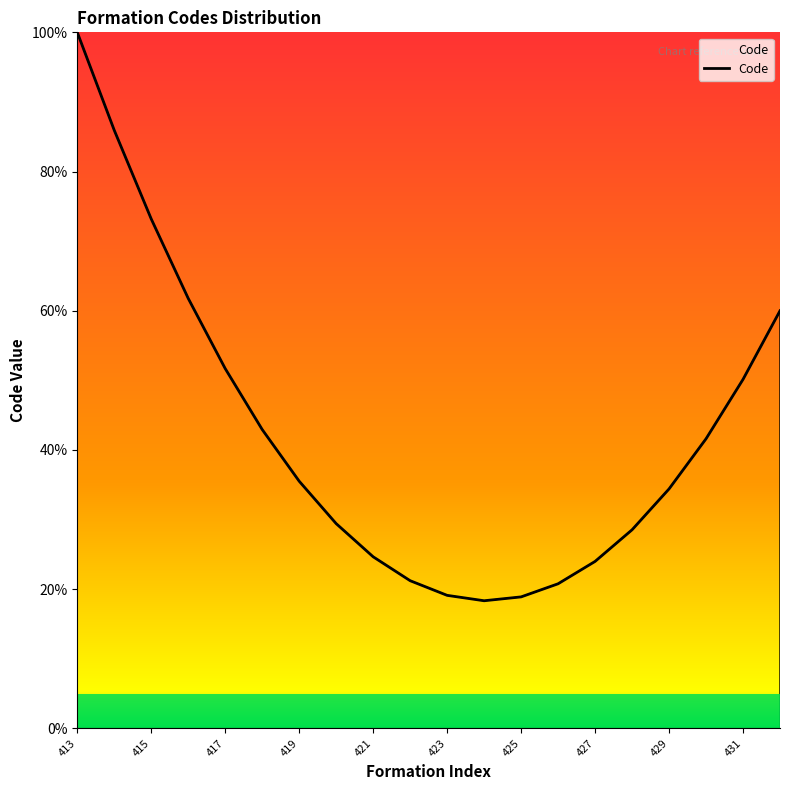

What is the minimum value shown in the chart?

18.3